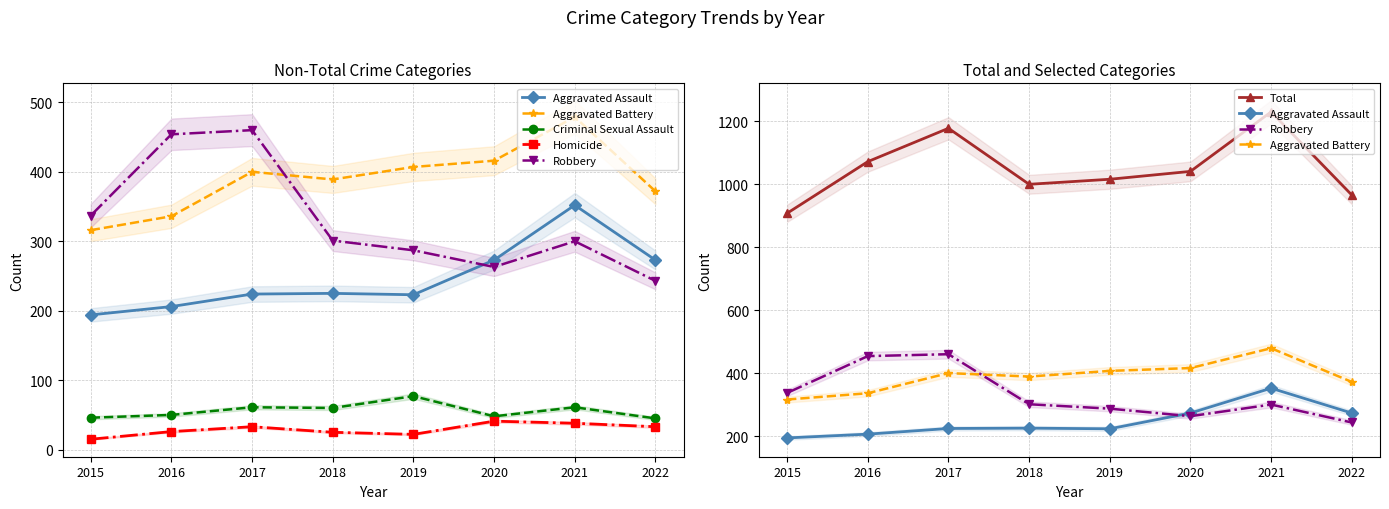

What is the sum of the Aggravated Assault values at 2020 and 2018?

498